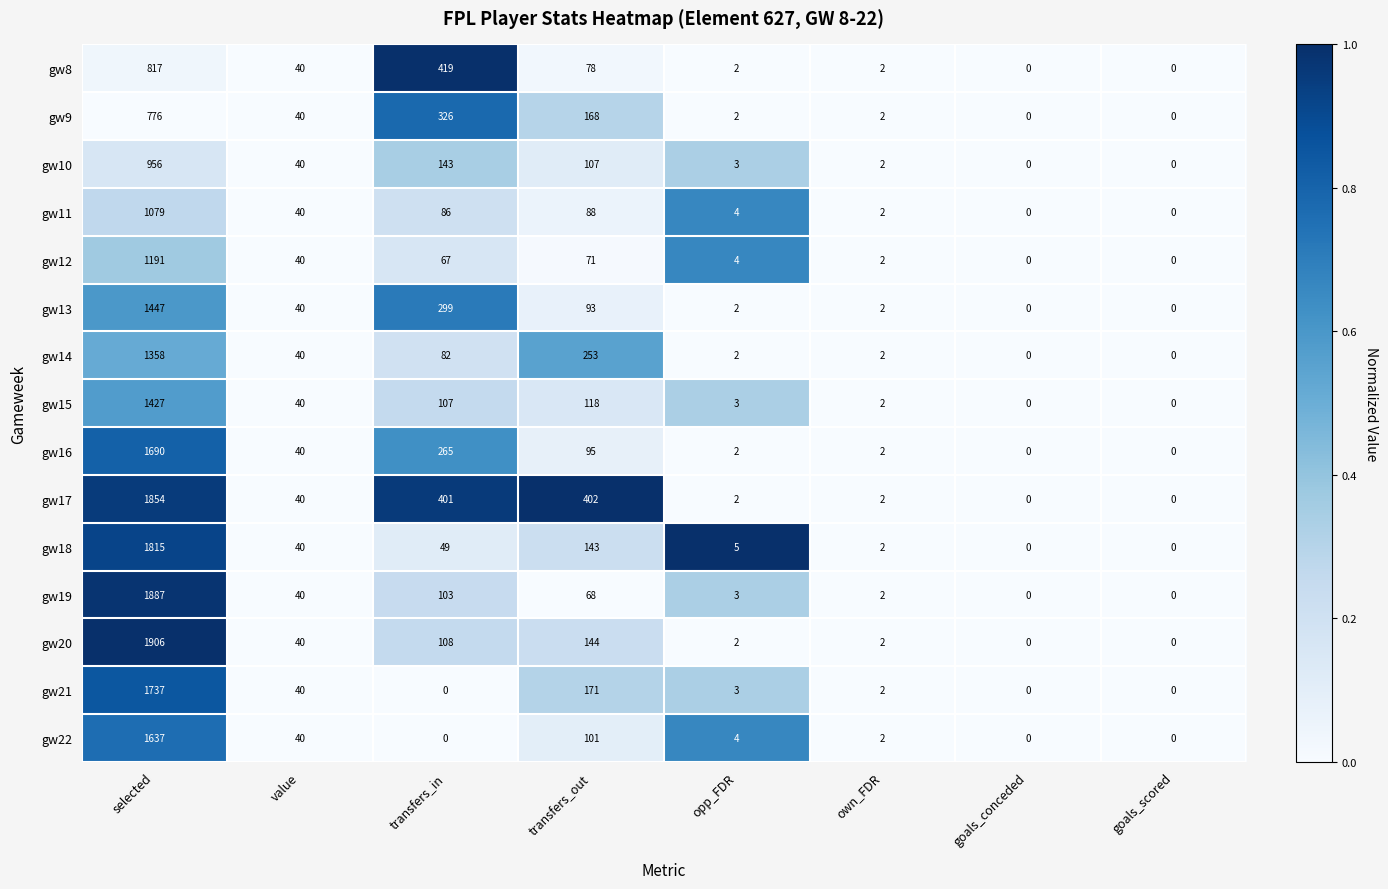

How many data points does each series have?

8